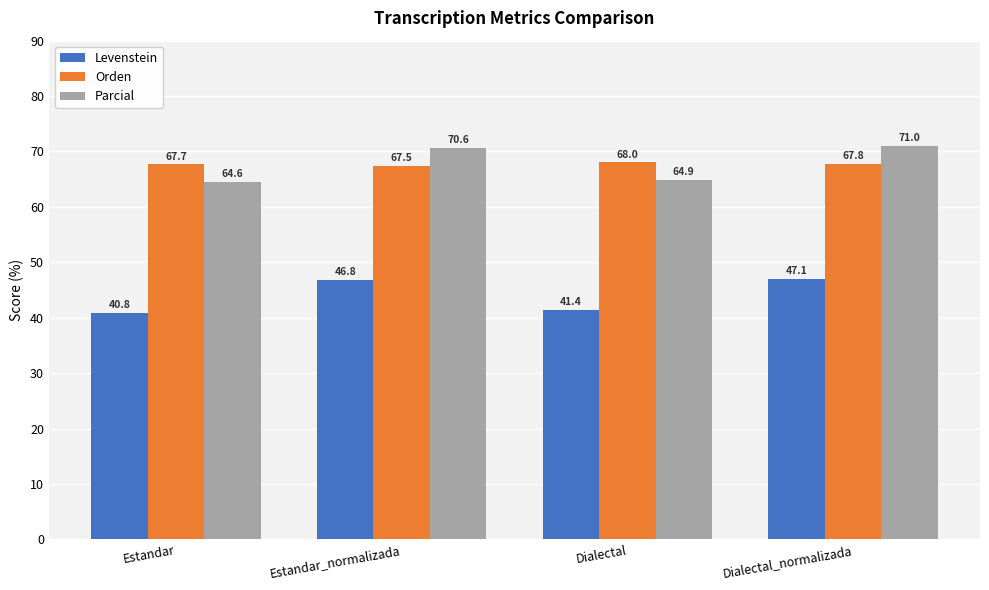

Between Dialectal and Dialectal_normalizada, which series saw the biggest shift?

Parcial